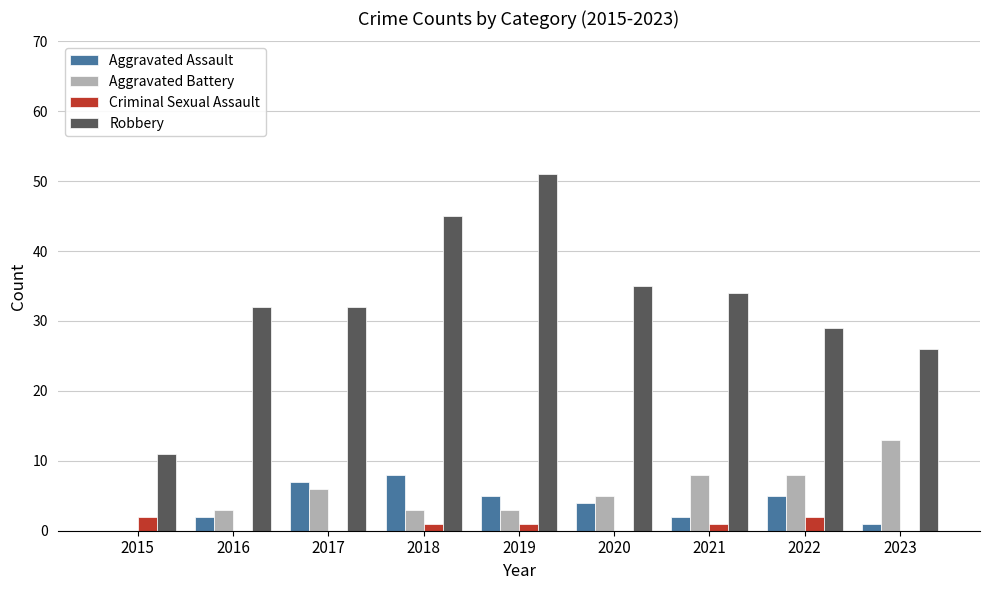

Is it true that Robbery equals 13 at 2022?

False